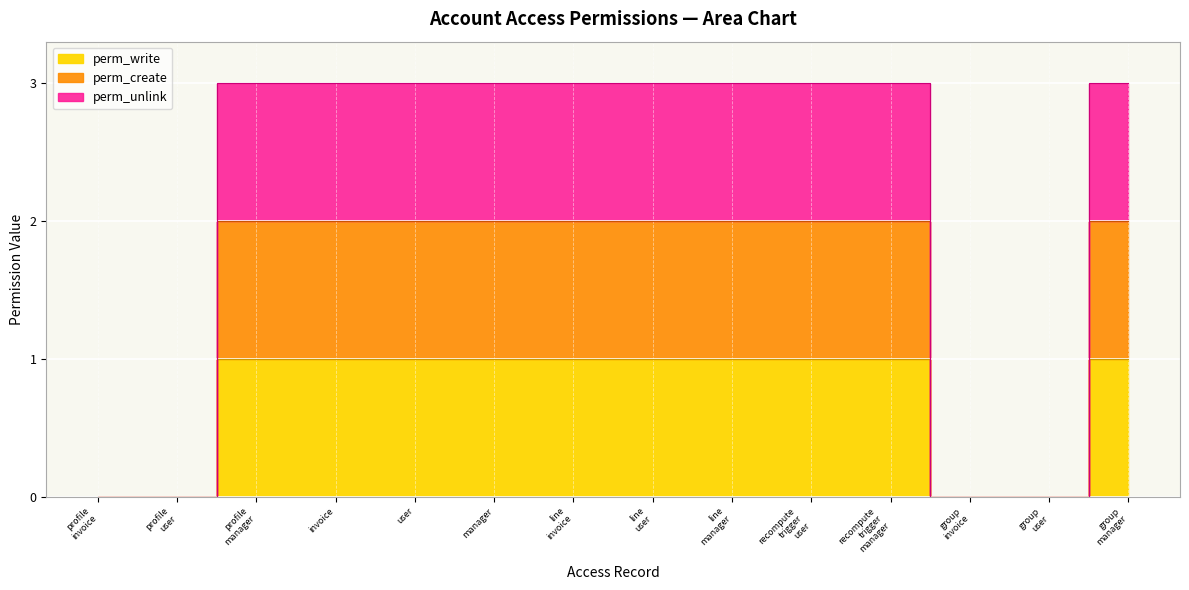

What position from the right is line manager?

6